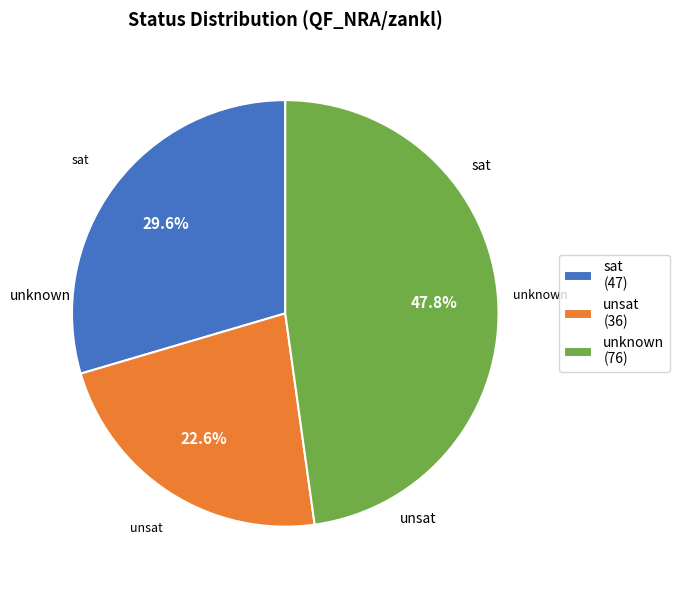

What is the total percentage of sat and unknown?

77.4%